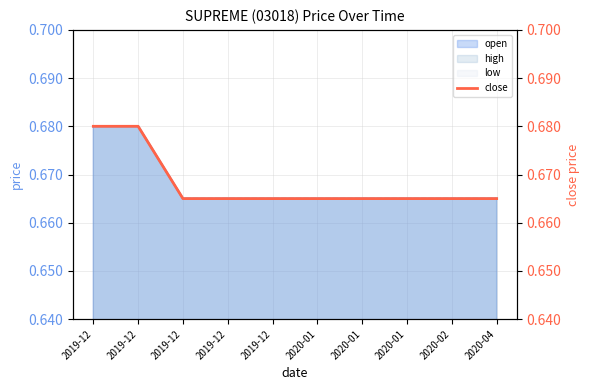

Count the values in the range 0 to 1.

10